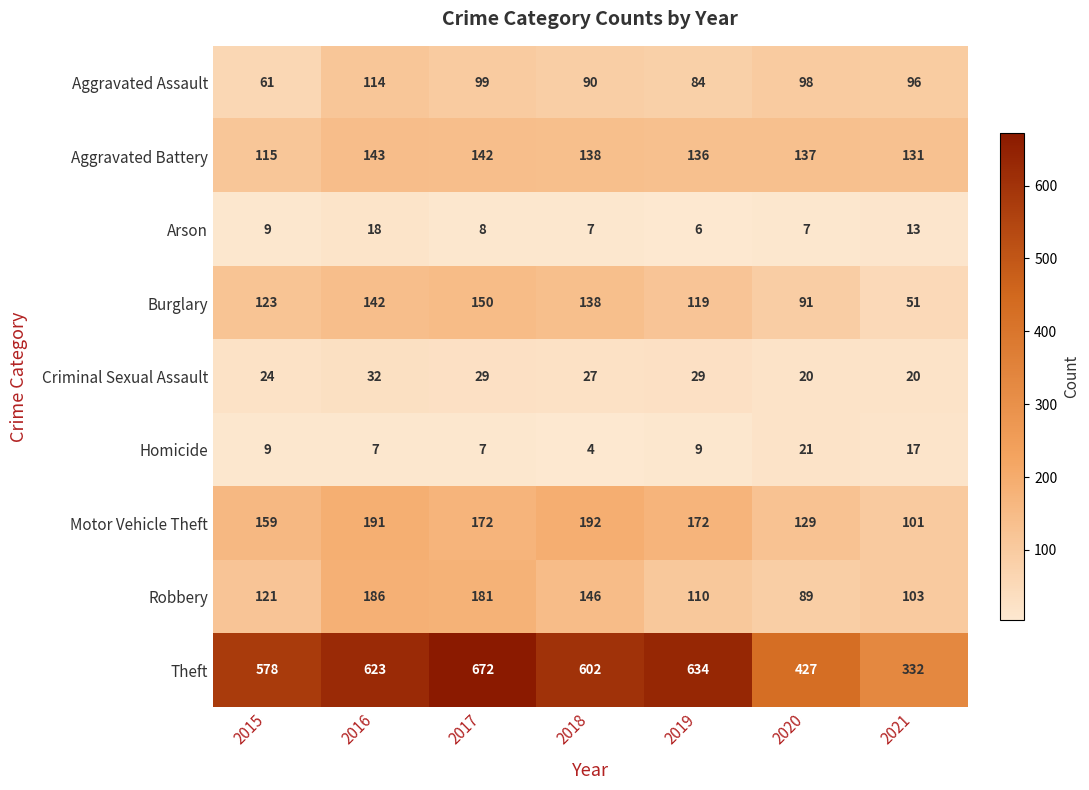

What is the spread (max minus min) of values at 2020?

420